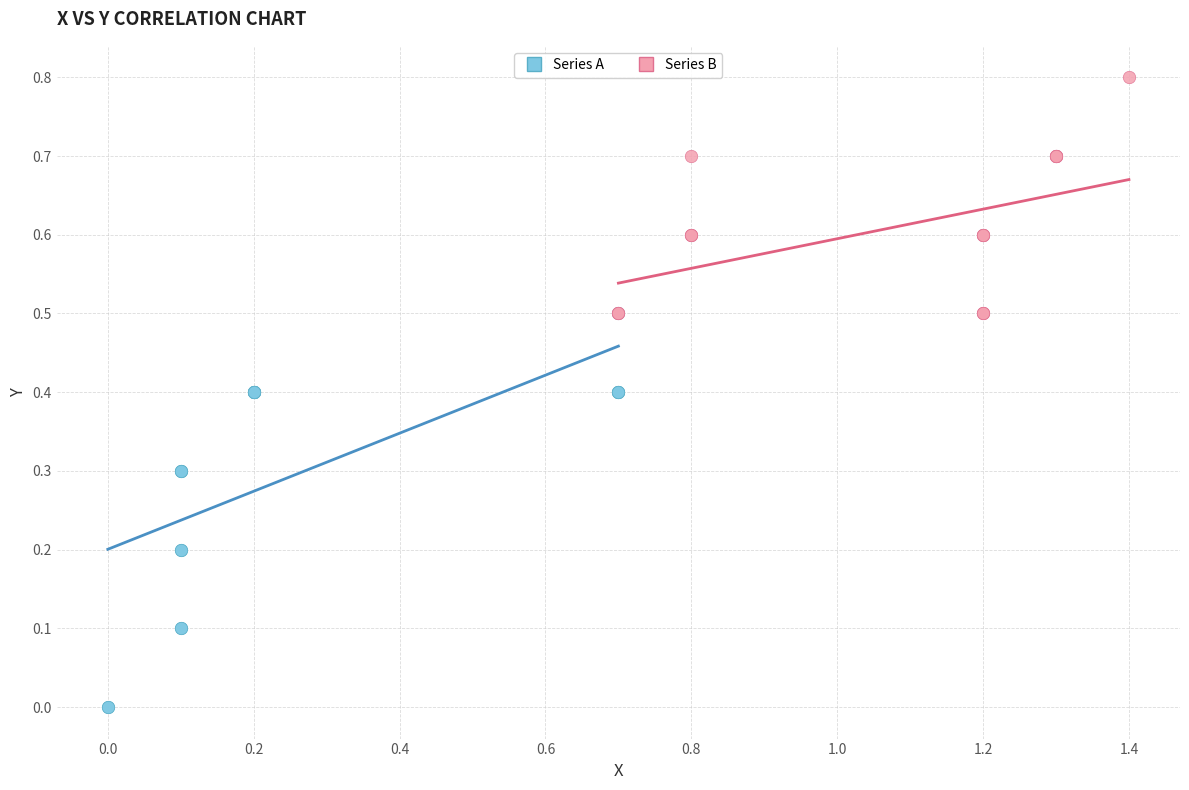

Which series contains the highest Y value?

Series B